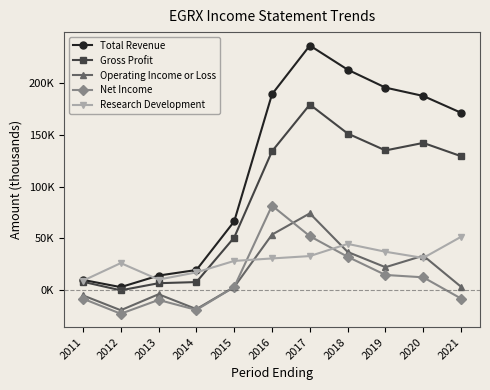

Is this an area chart (filled region under the line)?

No